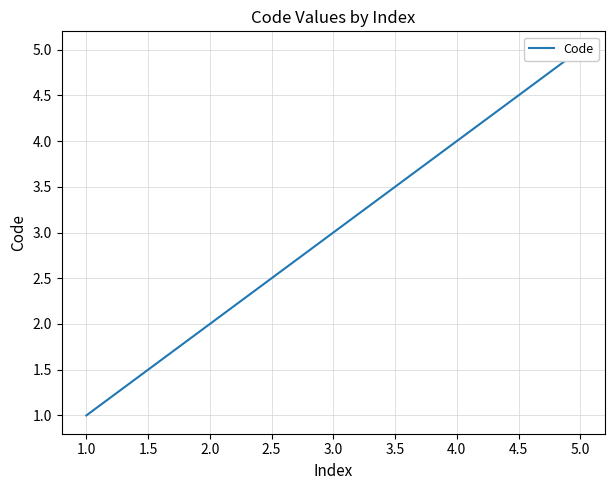

Is this an area chart (filled region under the line)?

No